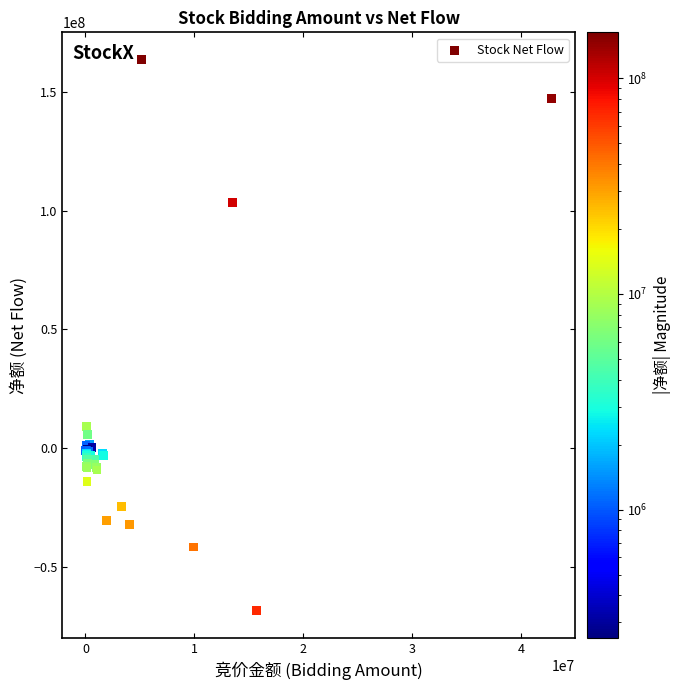

What Y value in the scatter plot is closest to 47577945?

9049285